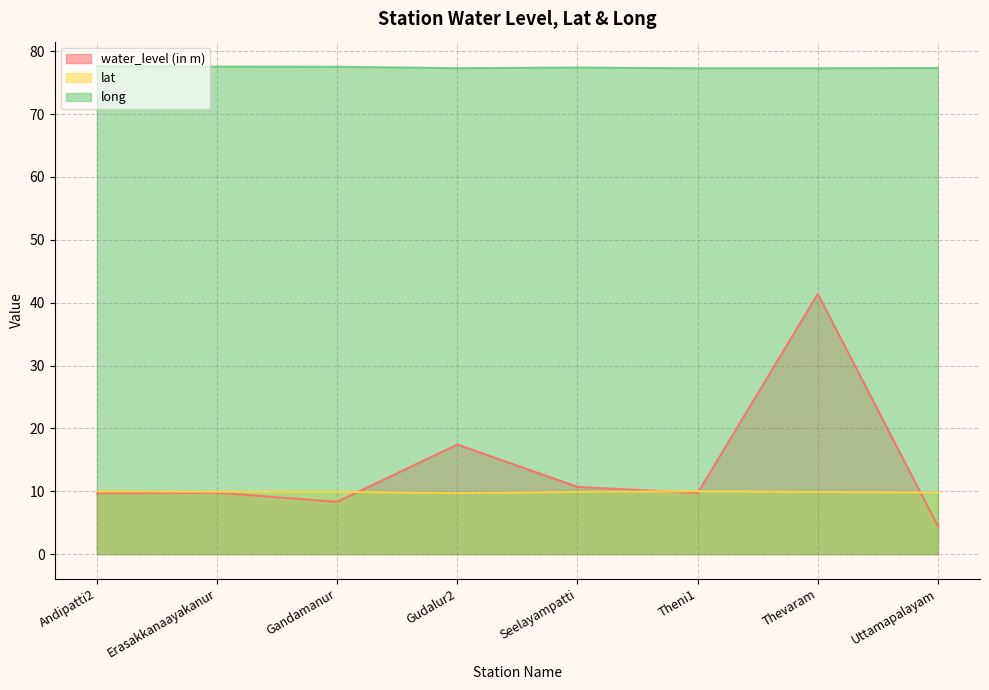

The water_level (in m) series shows 3.7 at Theni1. True or false?

False